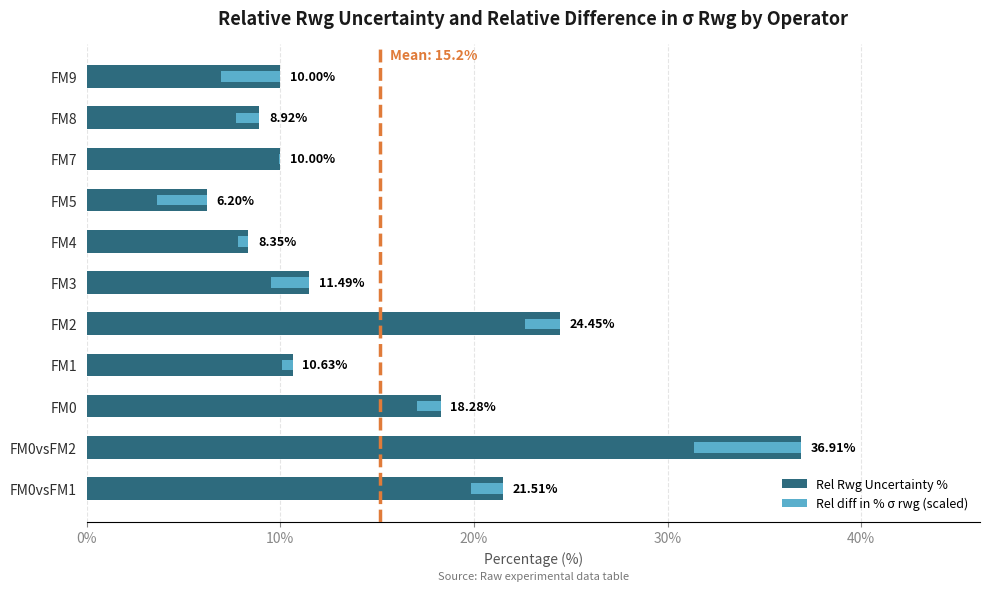

What is the maximum value for Rel Rwg Uncertainty %?

36.9